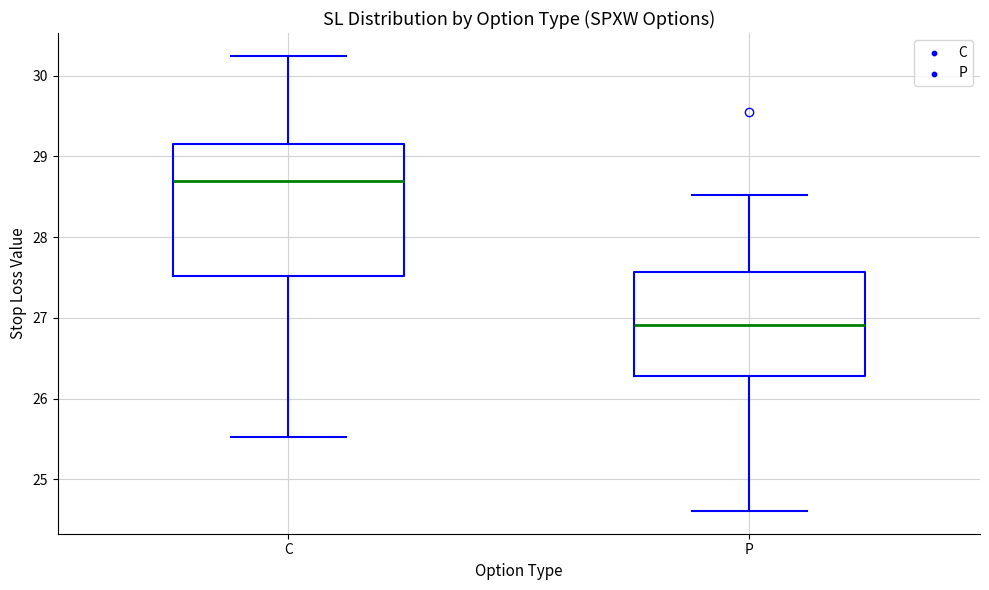

Reading left to right, read every box against the y-axis: the position of its median line, the range the box covers, and the ends of its whiskers. The values are not printed on the chart, so give them approximately, as read against the axis.

C: median 28.7, box 27.5 to 29.2, whiskers 25.5 to 30.2
P: median 26.9, box 26.3 to 27.6, whiskers 24.6 to 28.5